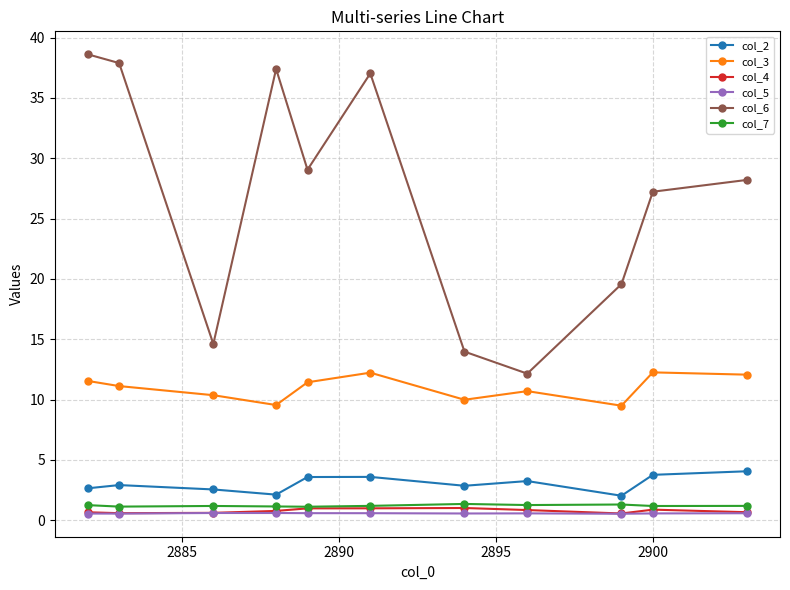

Which series has the largest total across all categories?

col_6